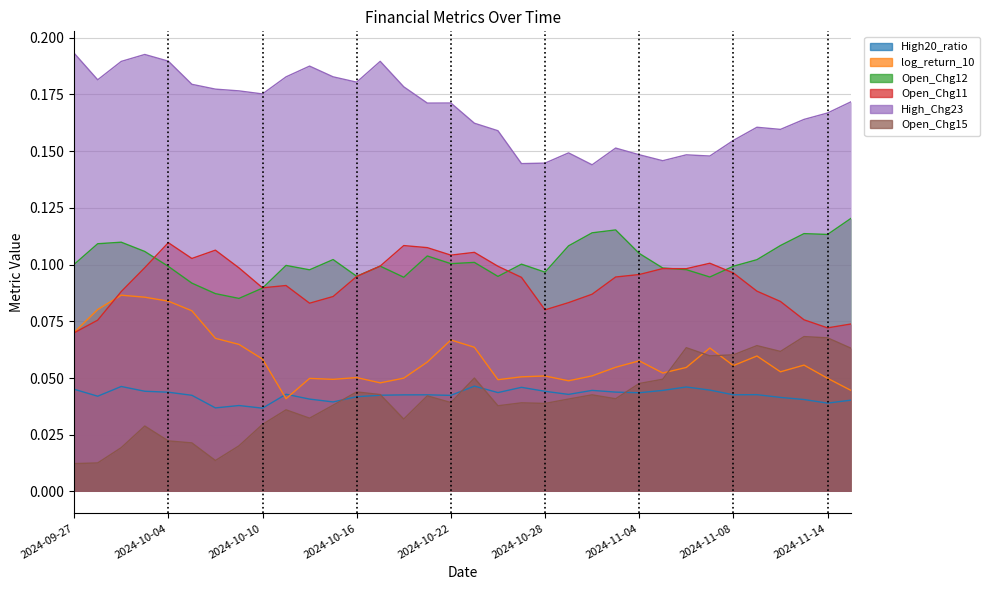

How many times do log_return_10 and Open_Chg11 cross each other?

1